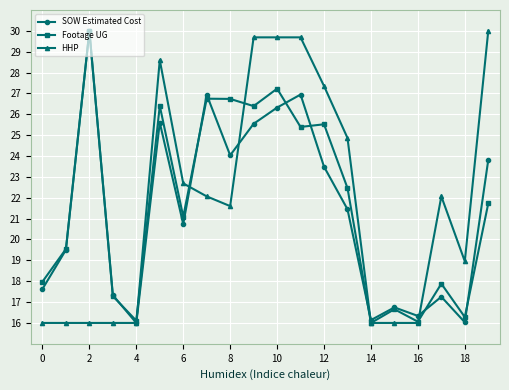

What is the value of the Footage UG point at the 14th from the left?

22.5